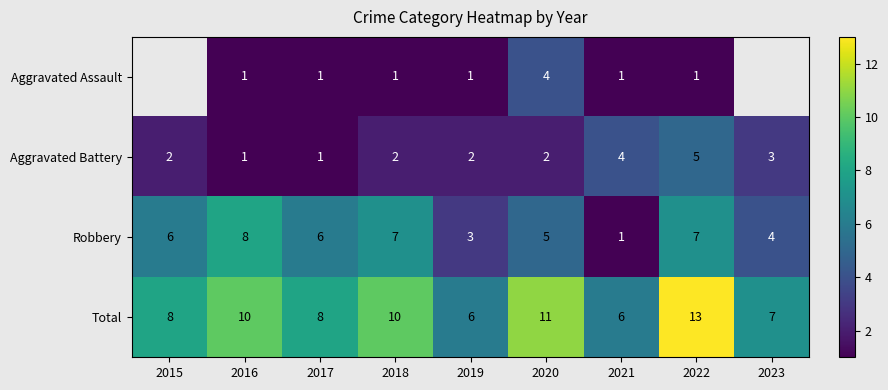

What is the difference between the highest and lowest values at 2017?

7